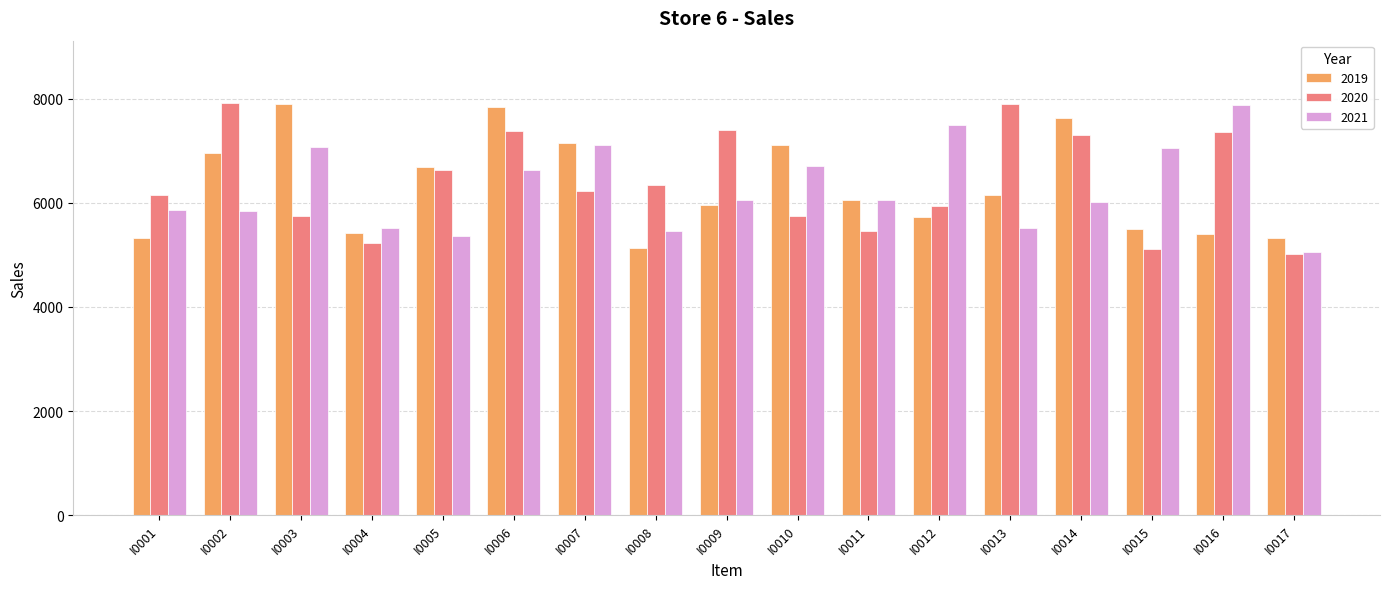

At which category is the sum across all series the highest?

I0006